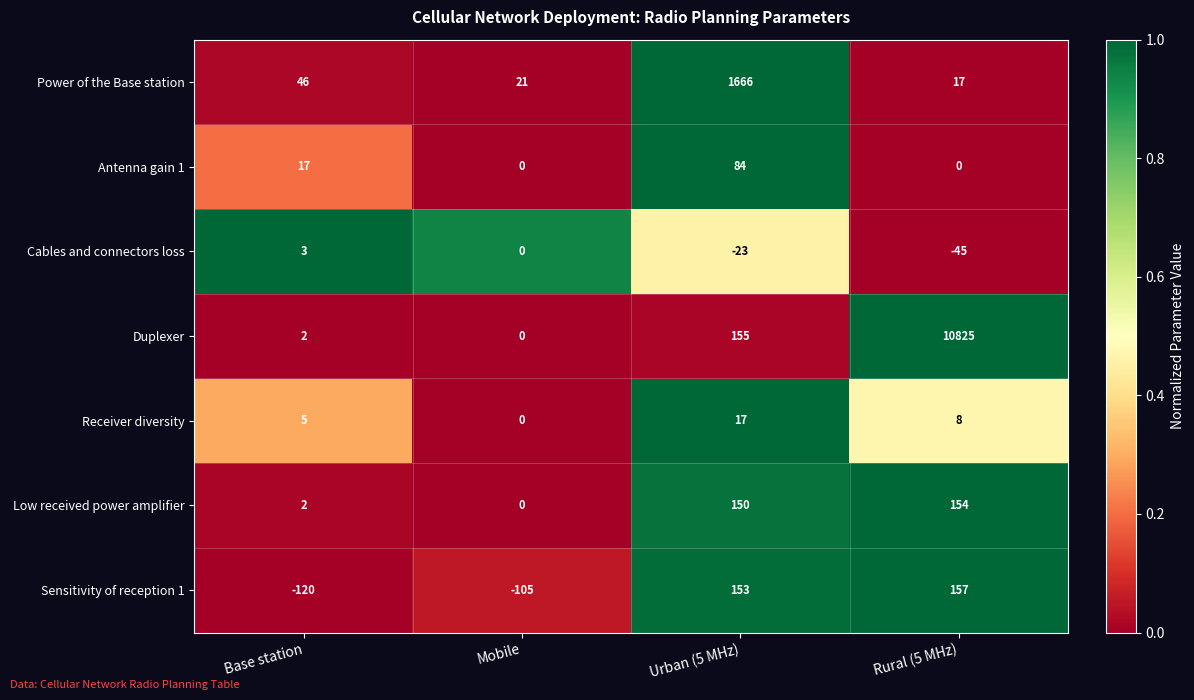

What value does the Antenna gain 1 series have at Base station, to the nearest 10?

20